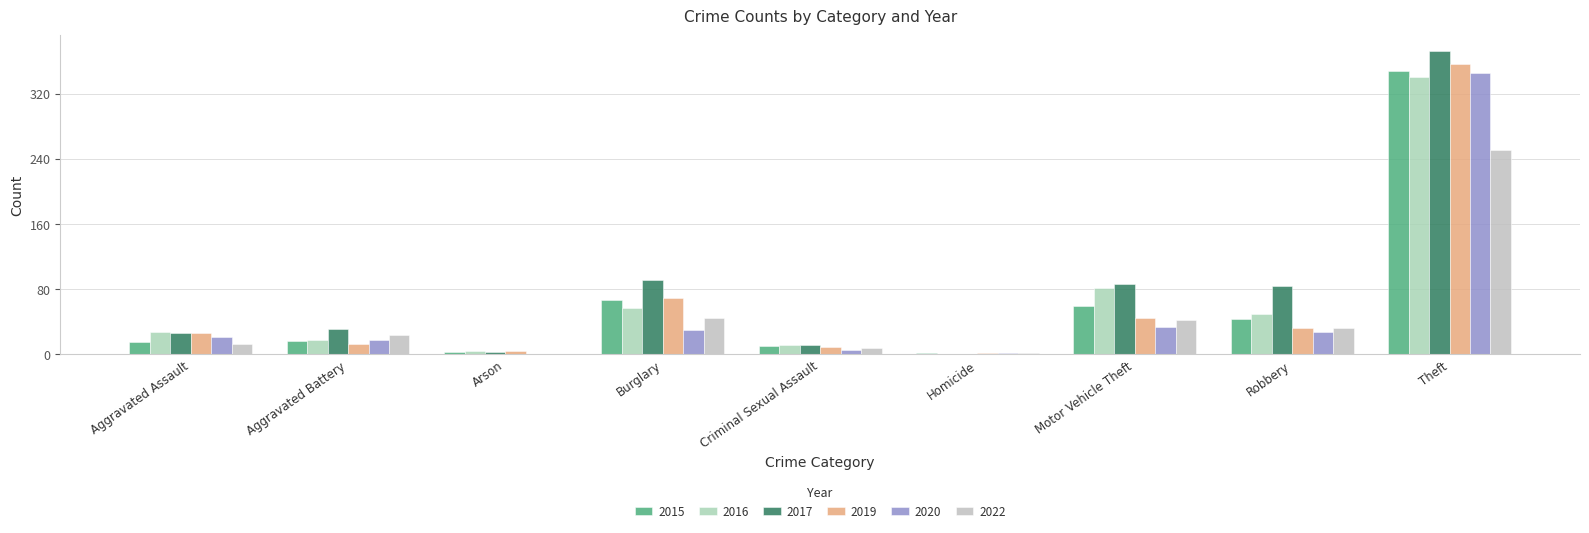

What is the sum of the 2019 values at Arson and Motor Vehicle Theft?

49